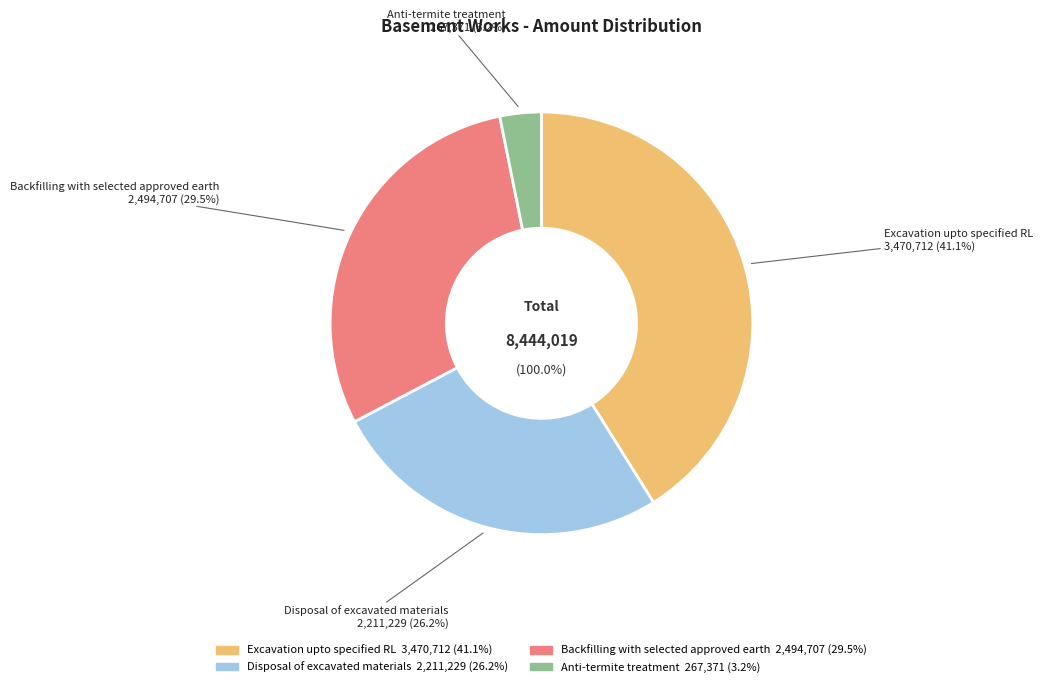

How many slices are in this pie chart?

4